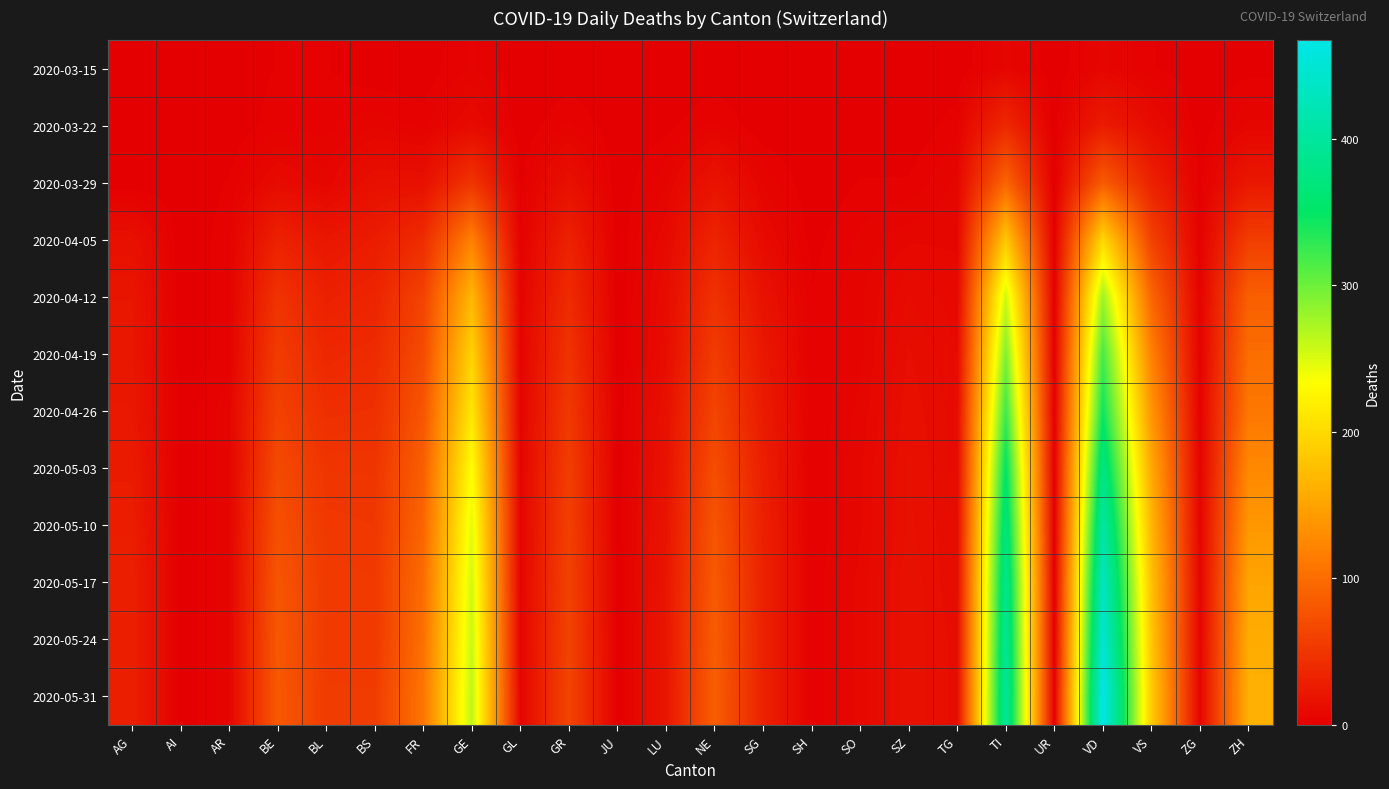

Reading left to right, extract all data points from this chart.

2020-03-15: AG=0	AI=0	AR=0	BE=2	BL=2	BS=0	FR=0	GE=4	GL=0	GR=0	JU=0	LU=0	NE=0	SG=0	SH=0	SO=0	SZ=0	TG=0	TI=6	UR=0	VD=6	VS=2	ZG=0	ZH=1
2020-03-22: AG=1	AI=0	AR=0	BE=3	BL=3	BS=5	FR=3	GE=10	GL=0	GR=4	JU=0	LU=1	NE=4	SG=0	SH=0	SO=0	SZ=0	TG=3	TI=37	UR=0	VD=26	VS=11	ZG=0	ZH=6
2020-03-29: AG=0	AI=0	AR=2	BE=10	BL=6	BS=15	FR=15	GE=48	GL=1	GR=15	JU=0	LU=5	NE=18	SG=5	SH=0	SO=2	SZ=2	TG=6	TI=93	UR=0	VD=84	VS=31	ZG=1	ZH=22
2020-04-05: AG=15	AI=0	AR=3	BE=31	BL=21	BS=26	FR=41	GE=118	GL=2	GR=31	JU=0	LU=9	NE=33	SG=10	SH=1	SO=4	SZ=7	TG=7	TI=183	UR=1	VD=198	VS=61	ZG=2	ZH=57
2020-04-12: AG=20	AI=0	AR=3	BE=47	BL=30	BS=34	FR=62	GE=168	GL=4	GR=40	JU=0	LU=11	NE=46	SG=17	SH=2	SO=5	SZ=11	TG=8	TI=257	UR=1	VD=278	VS=94	ZG=3	ZH=88
2020-04-19: AG=21	AI=0	AR=3	BE=55	BL=37	BS=40	FR=70	GE=193	GL=5	GR=47	JU=0	LU=12	NE=55	SG=22	SH=2	SO=5	SZ=13	TG=9	TI=293	UR=1	VD=318	VS=118	ZG=3	ZH=101
2020-04-26: AG=22	AI=0	AR=5	BE=61	BL=43	BS=44	FR=79	GE=211	GL=5	GR=52	JU=0	LU=15	NE=63	SG=25	SH=2	SO=6	SZ=14	TG=10	TI=323	UR=1	VD=344	VS=137	ZG=3	ZH=110
2020-05-03: AG=25	AI=0	AR=5	BE=68	BL=49	BS=49	FR=88	GE=232	GL=5	GR=57	JU=0	LU=17	NE=71	SG=28	SH=2	SO=7	SZ=15	TG=10	TI=352	UR=1	VD=376	VS=155	ZG=4	ZH=125
2020-05-10: AG=27	AI=0	AR=5	BE=74	BL=52	BS=51	FR=94	GE=246	GL=5	GR=59	JU=0	LU=19	NE=78	SG=30	SH=2	SO=7	SZ=15	TG=11	TI=371	UR=1	VD=406	VS=167	ZG=5	ZH=139
2020-05-17: AG=29	AI=0	AR=5	BE=79	BL=54	BS=53	FR=100	GE=255	GL=5	GR=61	JU=0	LU=20	NE=83	SG=31	SH=2	SO=8	SZ=16	TG=11	TI=386	UR=1	VD=431	VS=177	ZG=5	ZH=151
2020-05-24: AG=29	AI=0	AR=5	BE=81	BL=54	BS=53	FR=103	GE=259	GL=5	GR=62	JU=0	LU=21	NE=85	SG=31	SH=2	SO=8	SZ=16	TG=12	TI=393	UR=1	VD=449	VS=182	ZG=5	ZH=158
2020-05-31: AG=29	AI=0	AR=5	BE=82	BL=55	BS=55	FR=108	GE=264	GL=5	GR=63	JU=0	LU=21	NE=87	SG=31	SH=2	SO=8	SZ=16	TG=12	TI=399	UR=1	VD=467	VS=186	ZG=5	ZH=162